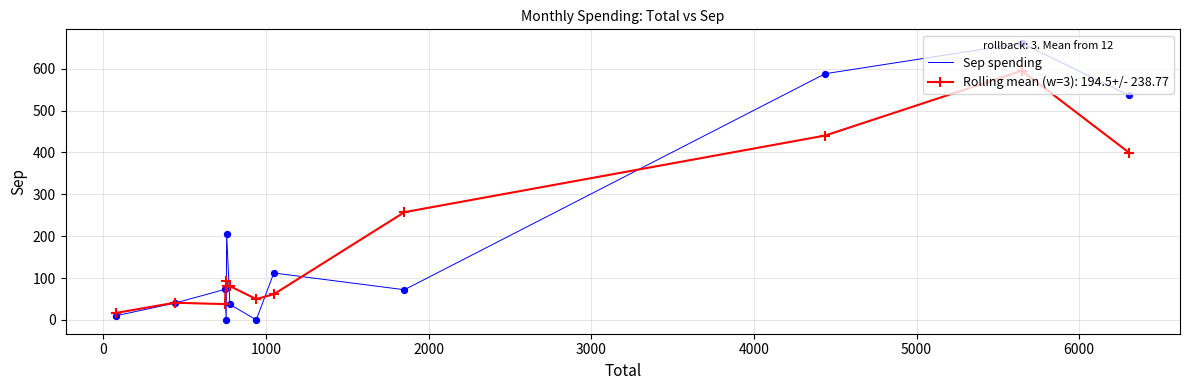

Which series has the largest range (max minus min)?

Sep spending